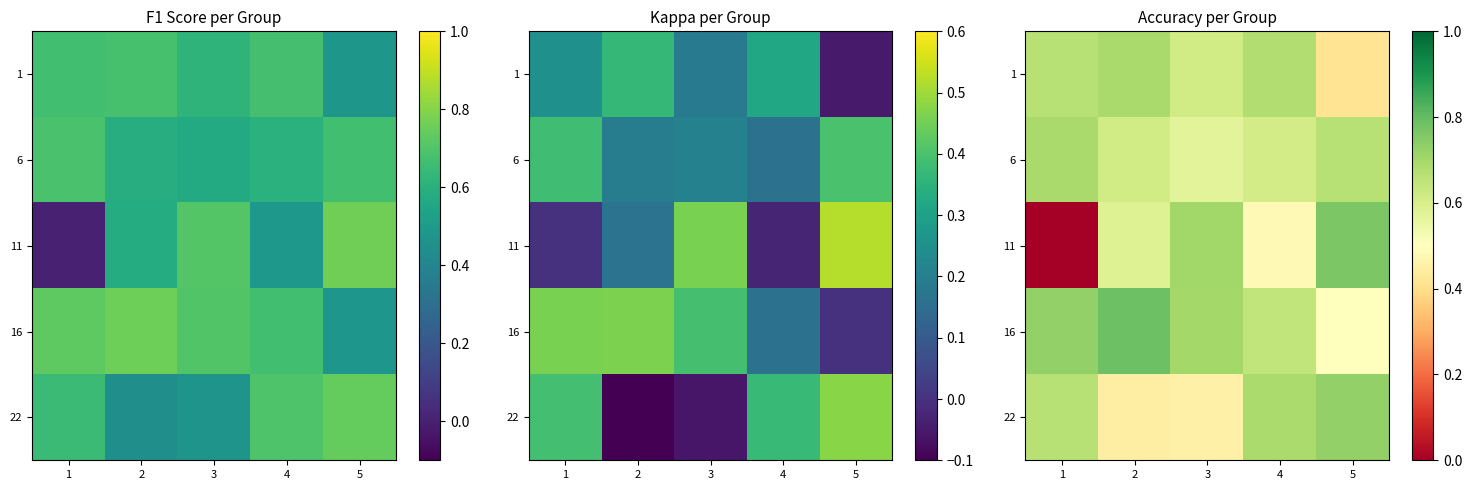

What is the maximum value for 22?

0.7